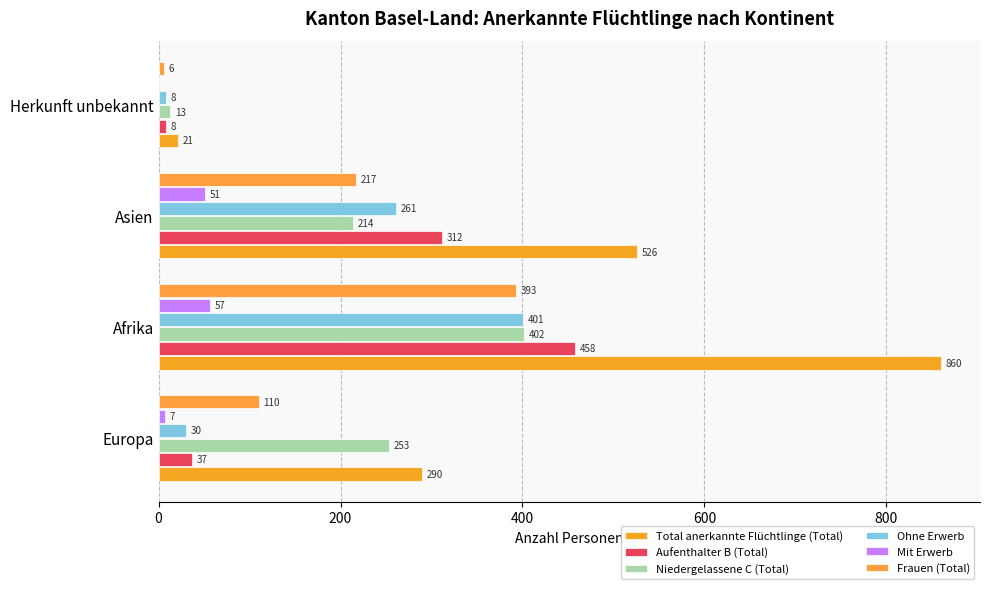

Count the number of data series in this chart.

6